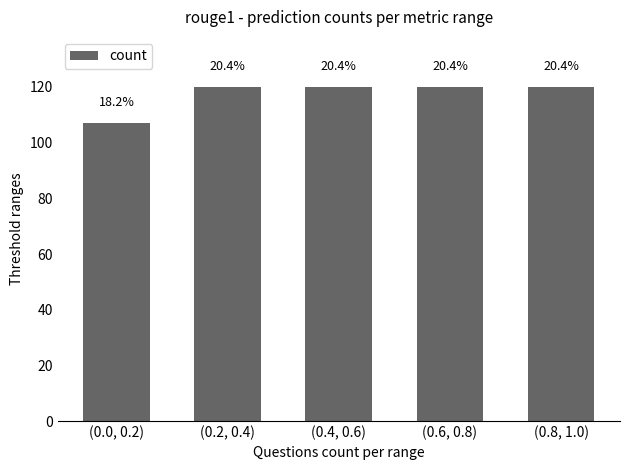

How many bars are there in total?

5